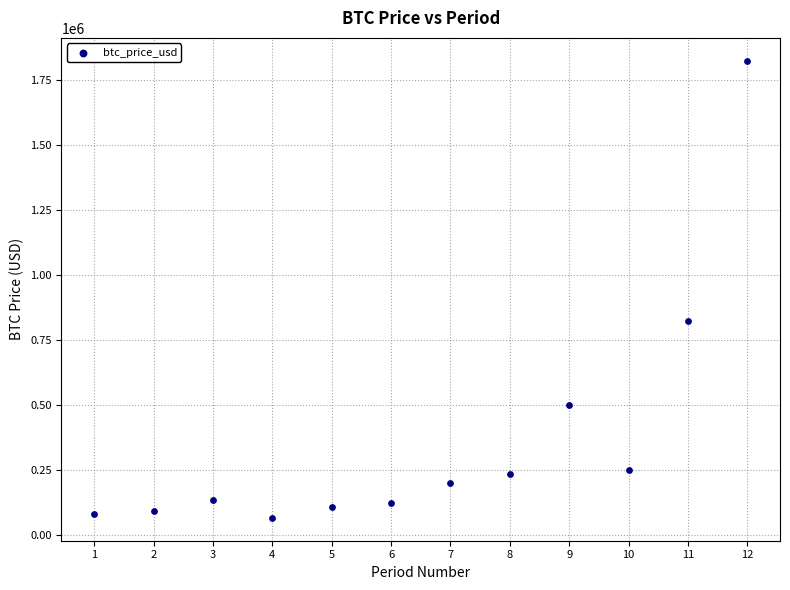

What Y value in the scatter plot is closest to 945188?

822968.7